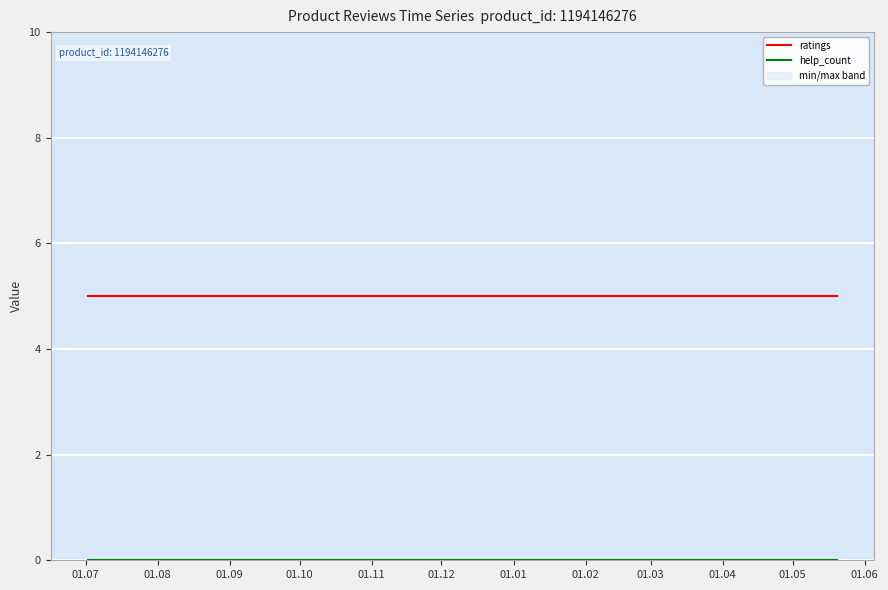

How many distinct data groups are displayed?

2